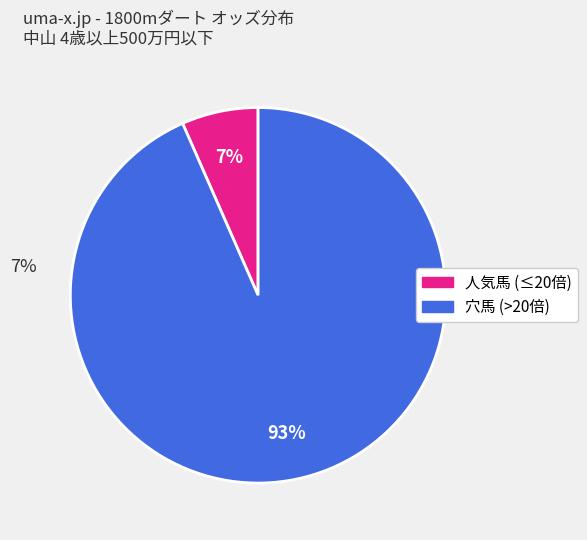

Does any single category account for the majority?

Yes